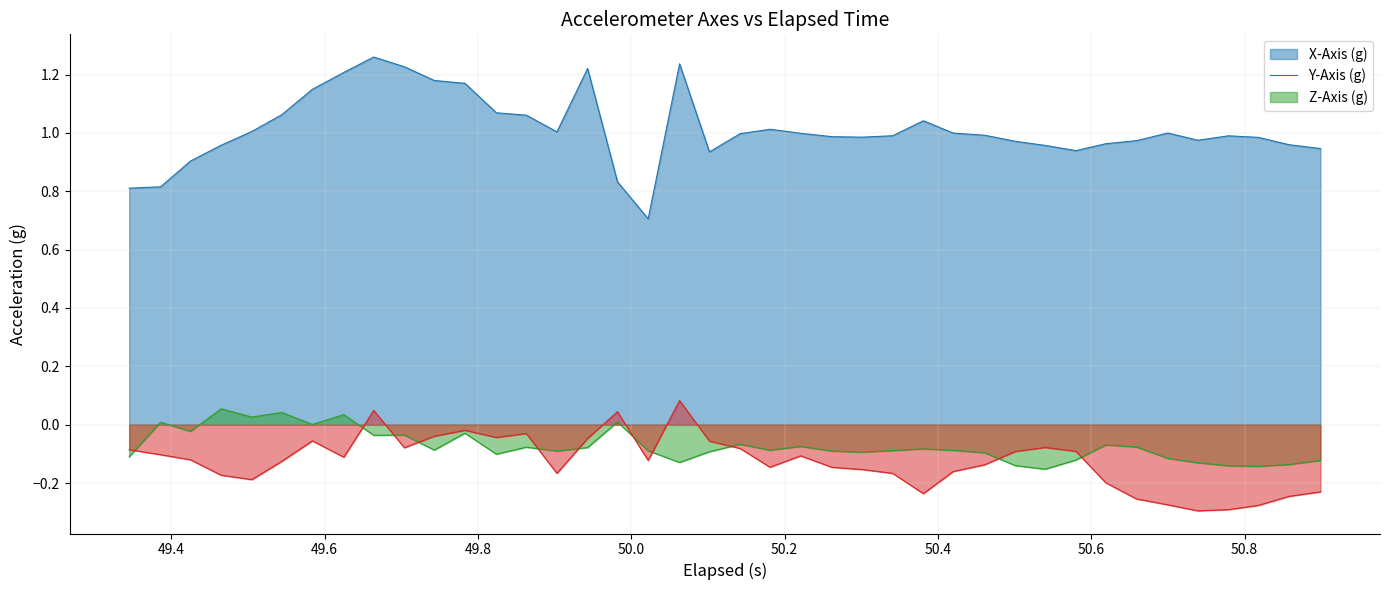

How many interior local peaks does the X-Axis (g) series have?

7